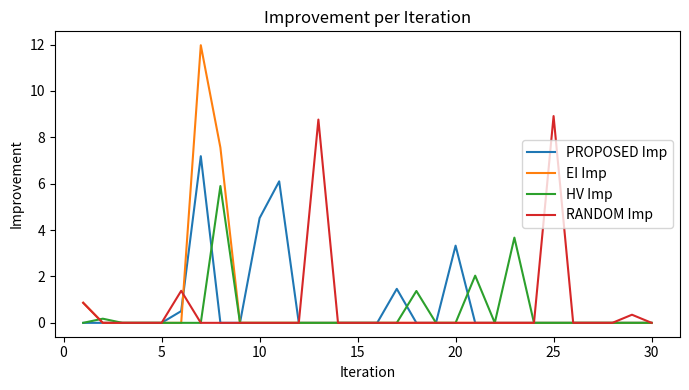

Which series has the widest spread of values?

EI Imp